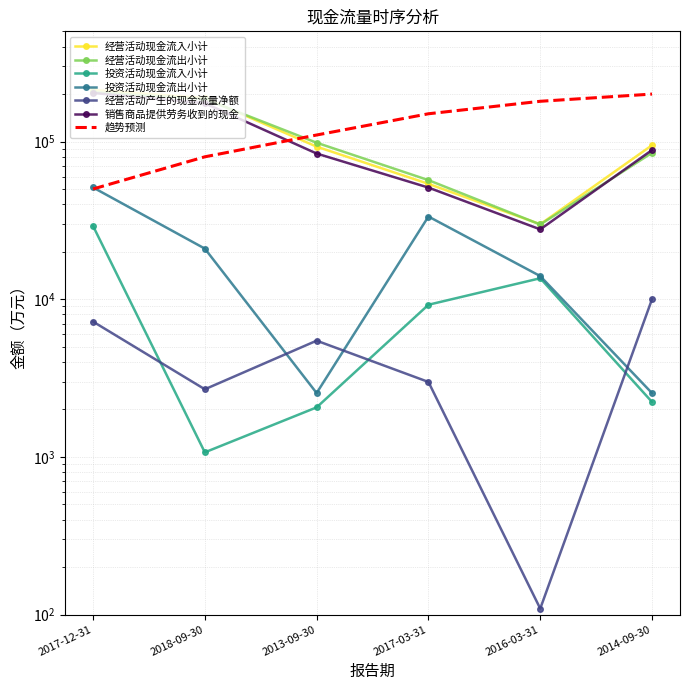

At how many categories does at least one series exceed 39077?

5